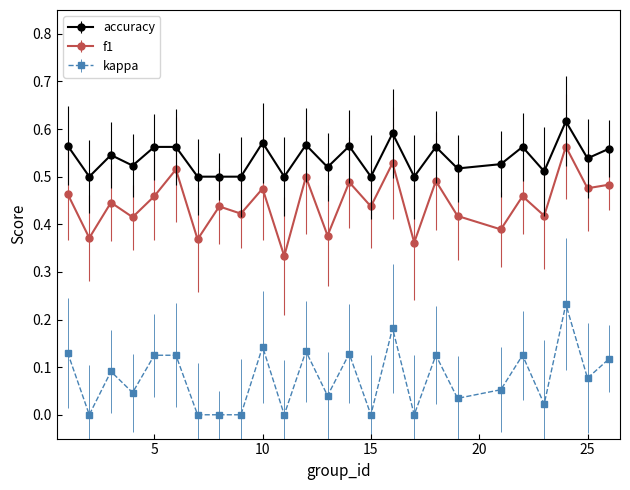

True or false: accuracy has more than 1 interior local peaks.

True